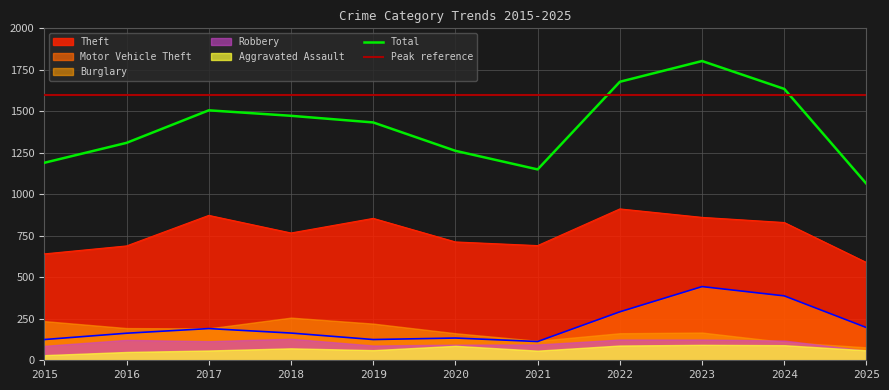

True or false: Theft and Total intersect in this chart.

False